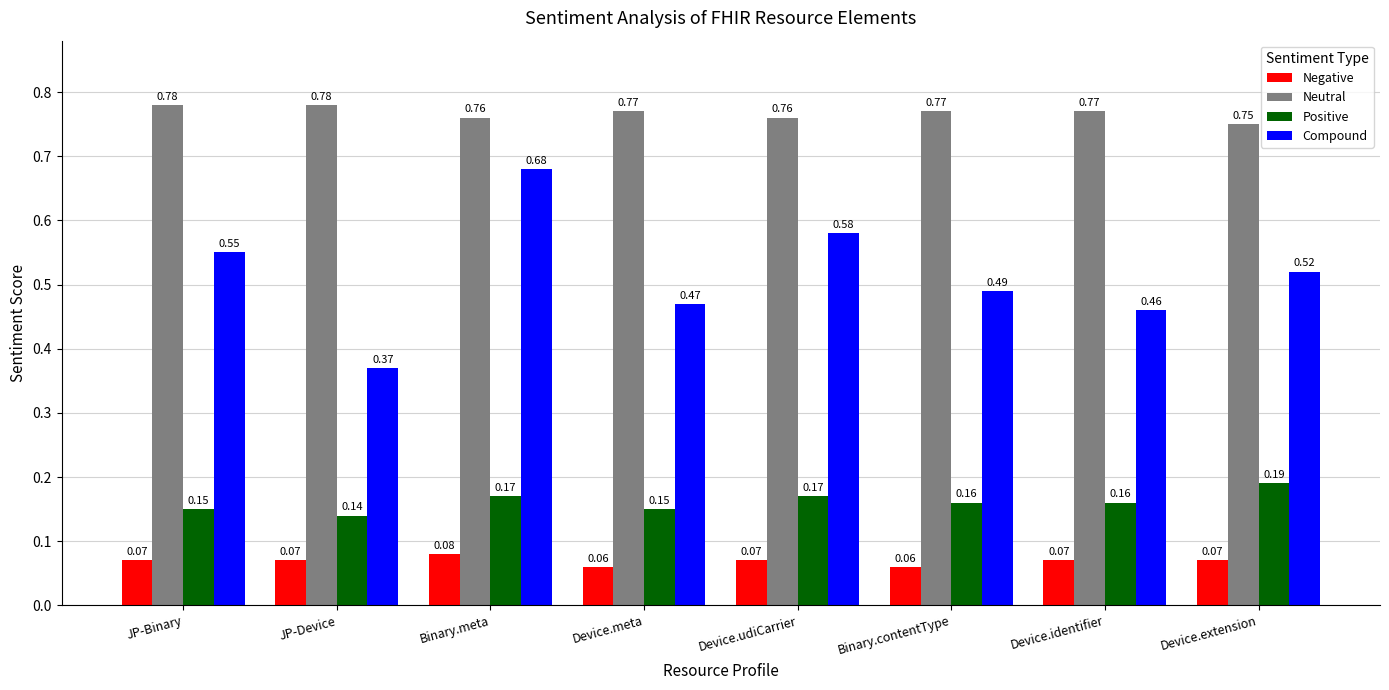

Which series has the widest spread of values?

Compound